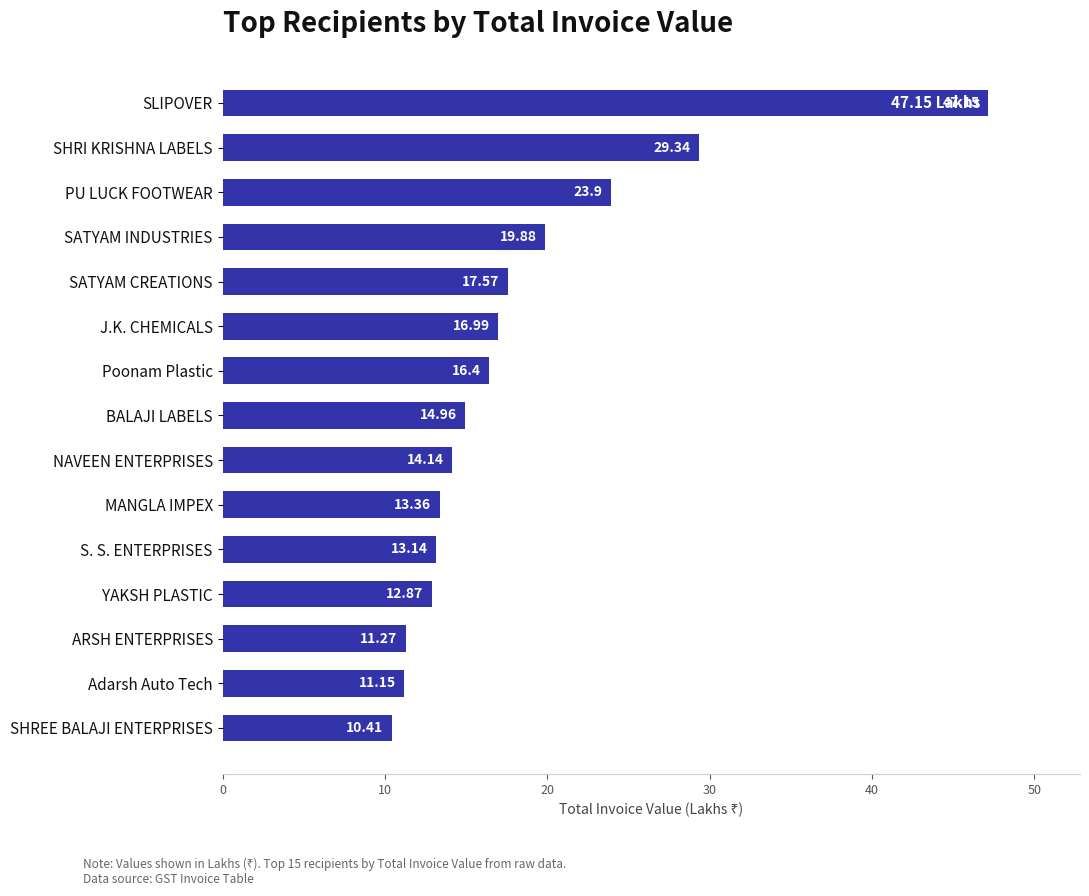

What is the difference between the maximum and minimum values?

36.7